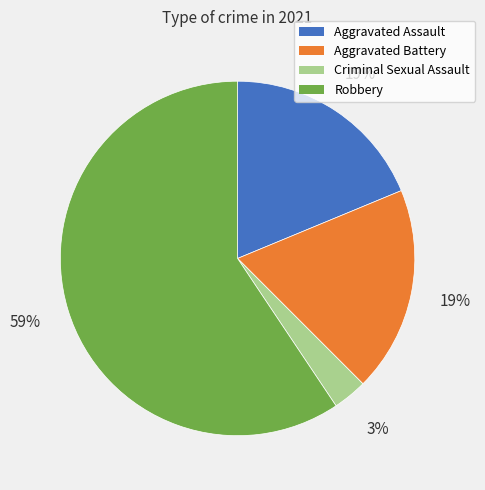

True or false: Robbery accounts for 59% of the total.

True